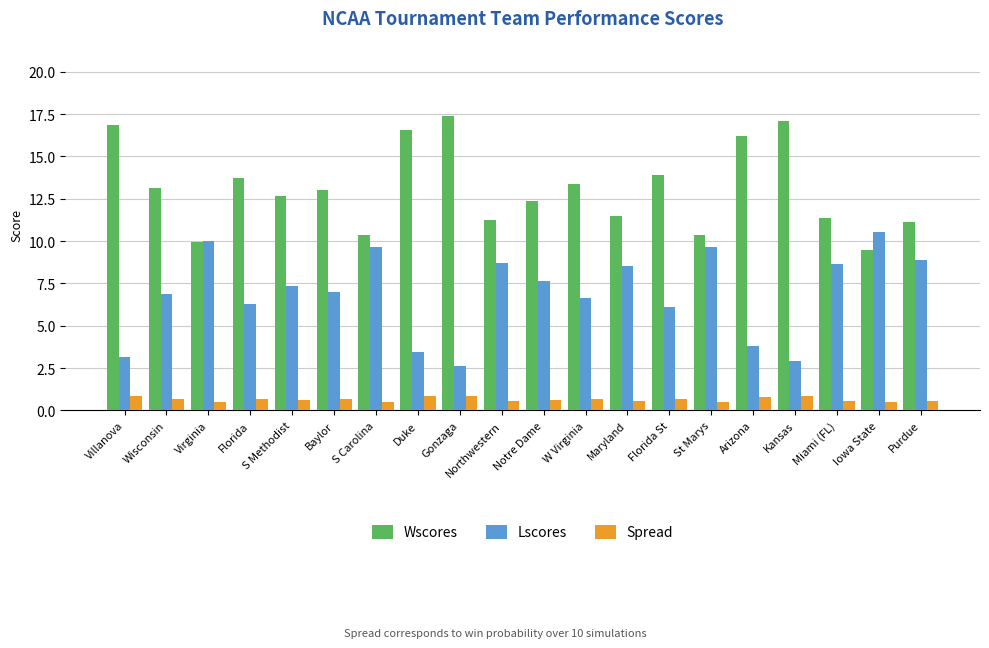

What is the difference between the Lscores values at St Marys and Purdue?

0.8